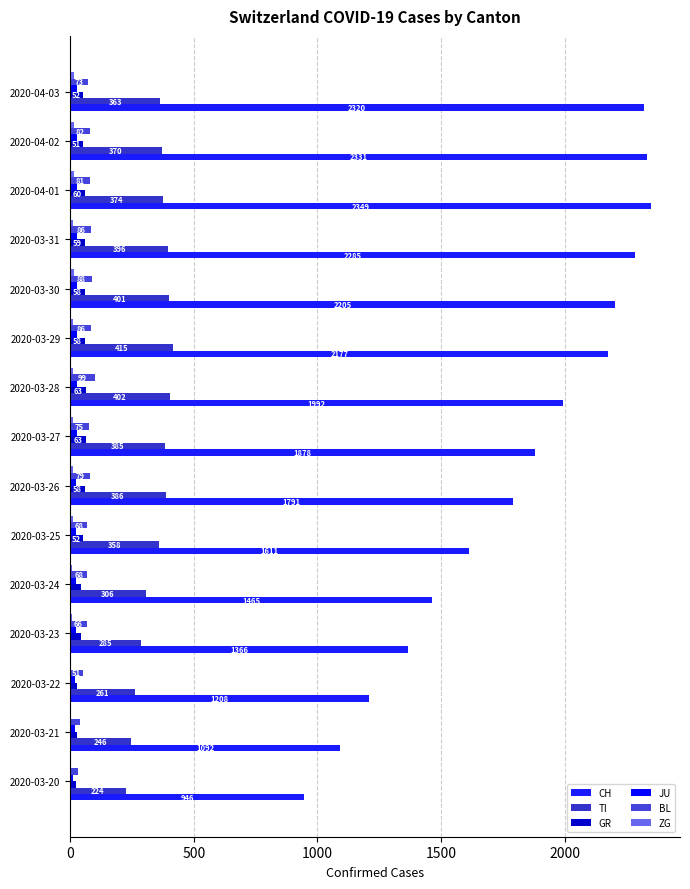

Reading left to right, extract all data points from this chart.

CH: 946	1092	1208	1366	1465	1611	1791	1878	1992	2177	2205	2285	2349	2331	2320
TI: 224	246	261	285	306	358	386	385	402	415	401	396	374	370	363
GR: 24	27	29	43	45	52	58	63	63	58	58	59	60	51	52
JU: 13	18	18	22	23	22	25	27	28	29	29	29	29	28	27
BL: 30	40	51	66	68	68	79	75	99	86	88	86	81	82	73
ZG: 3	3	3	6	9	10	12	12	12	13	14	13	14	15	14